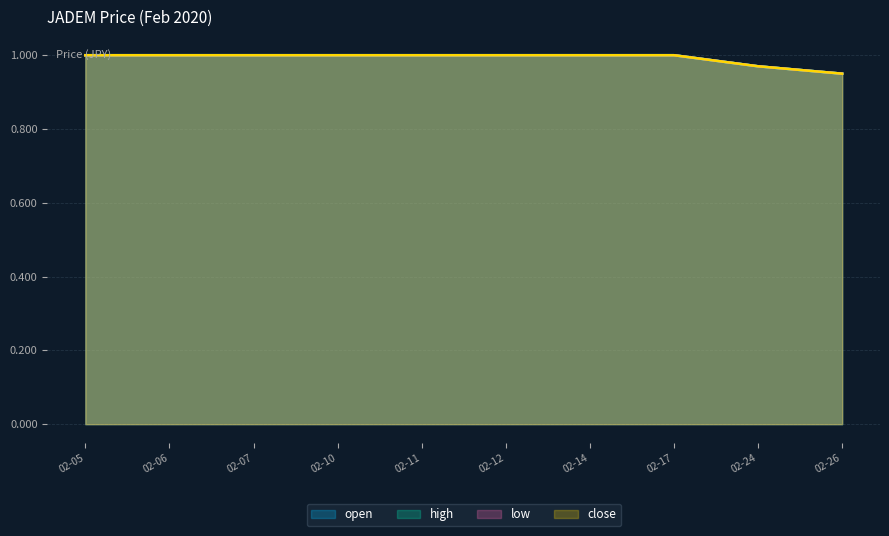

How many lines are shown in the chart?

4